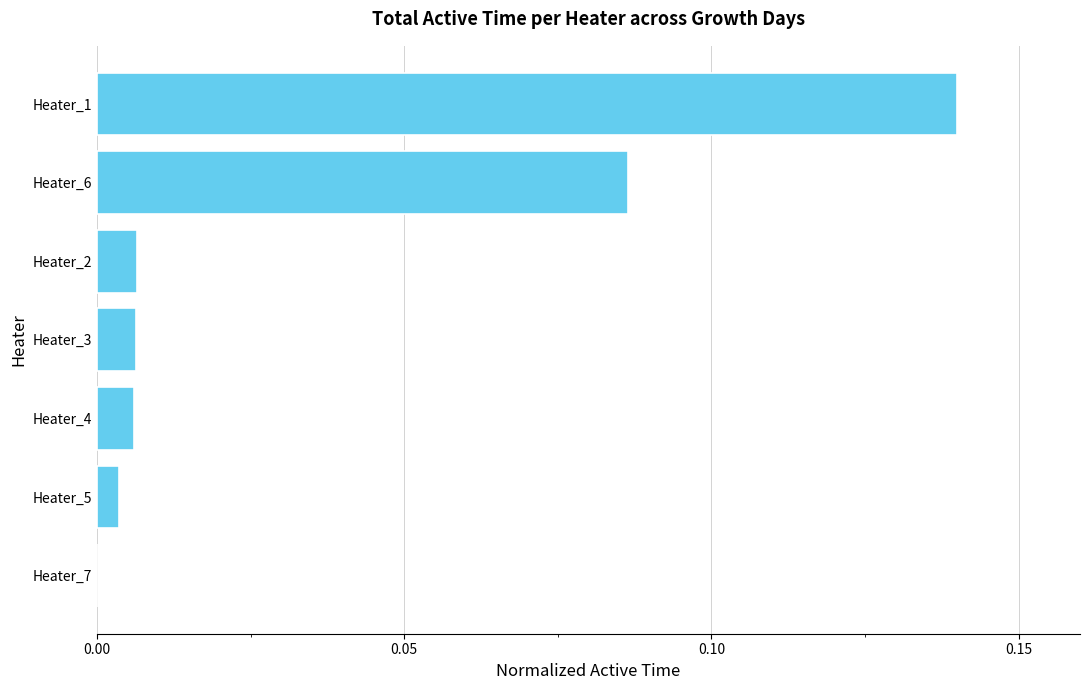

Is it true that the value at Heater_3 is 0.0?

True